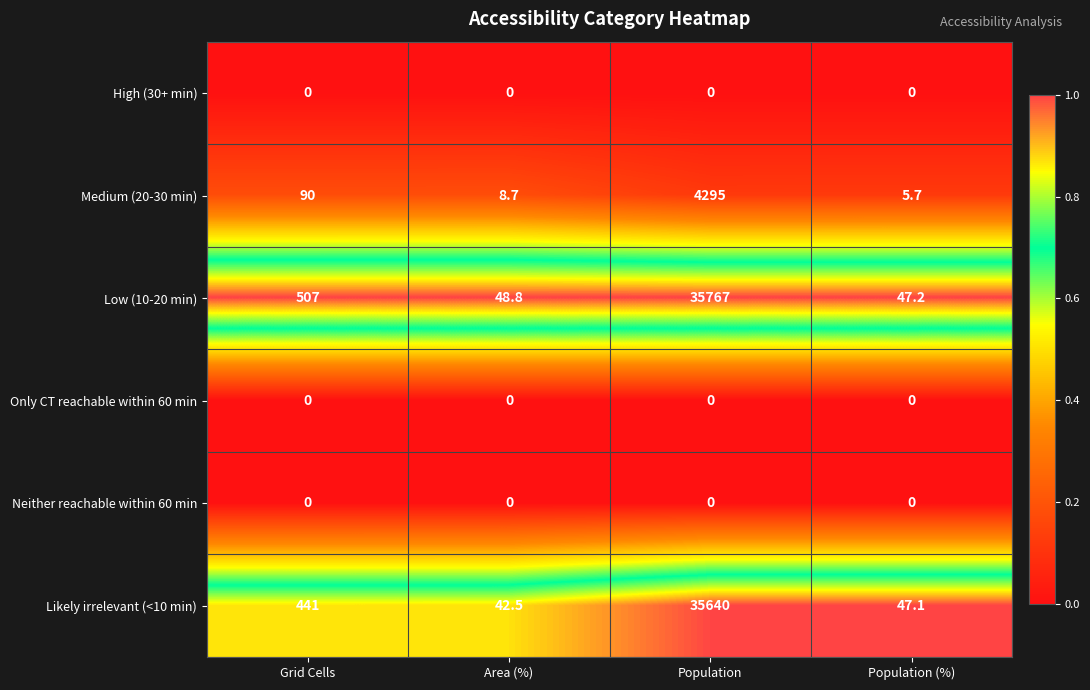

At which category is the sum across all series the highest?

Population